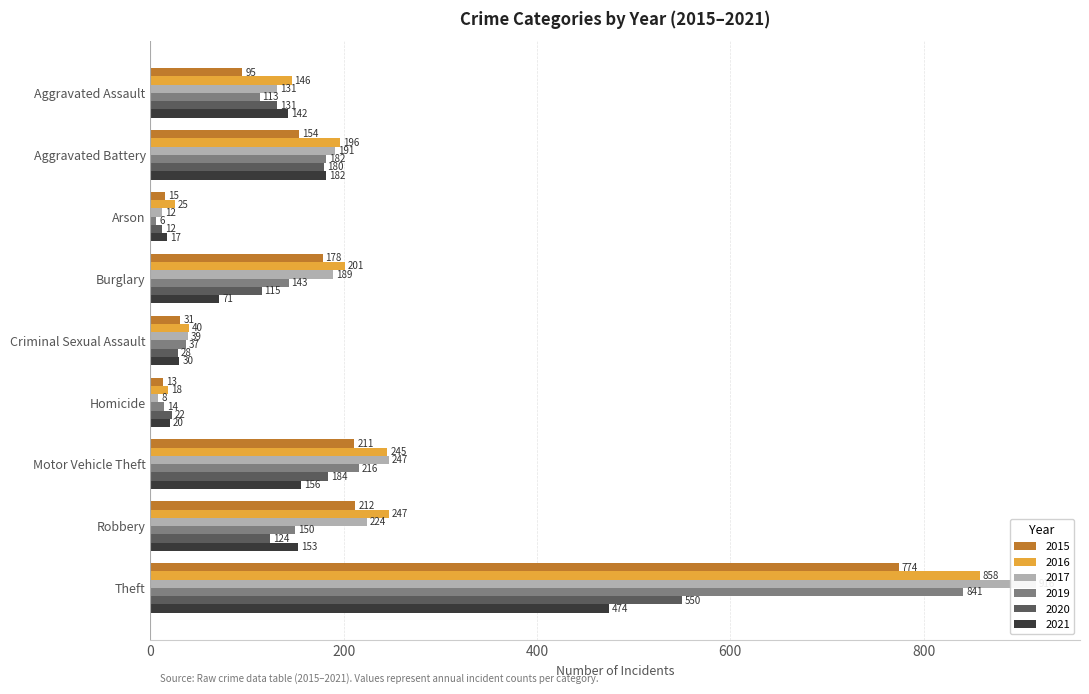

What is the average value of the 2017 series?

217